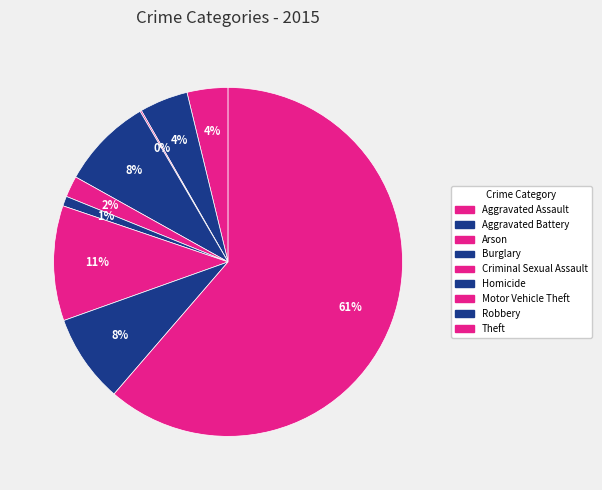

Between Burglary and Motor Vehicle Theft, which is larger?

Motor Vehicle Theft